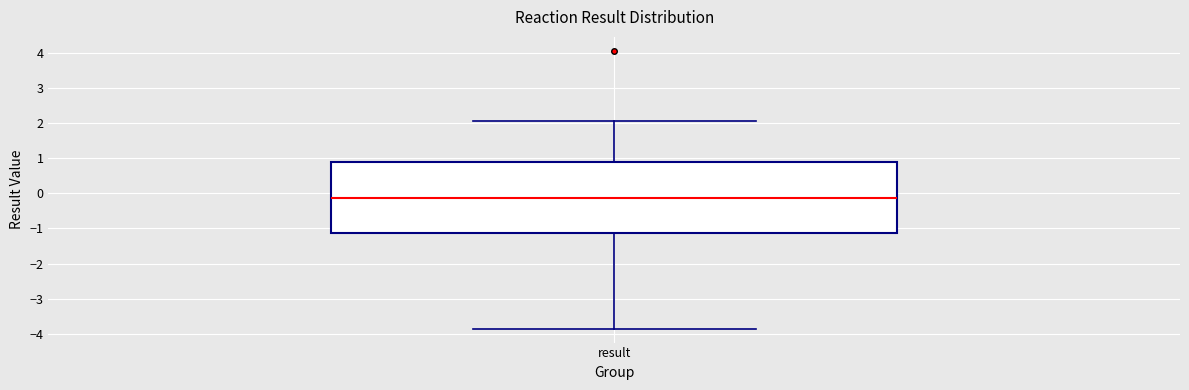

Read this box plot against the y-axis: the position of the median line, the range covered by the box, and the ends of both whiskers. The values are not printed on the chart, so give them approximately, as read against the axis.

median -0.1, box -1.1 to 0.9, whiskers -3.9 to 2.1